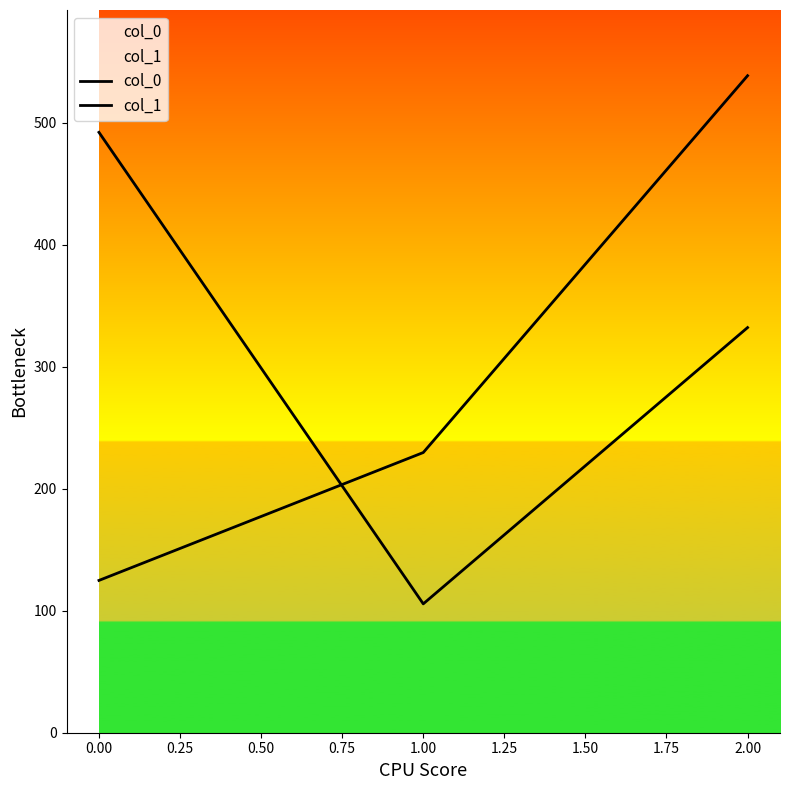

Which series changed the most between 0.00 and 2.00?

col_1